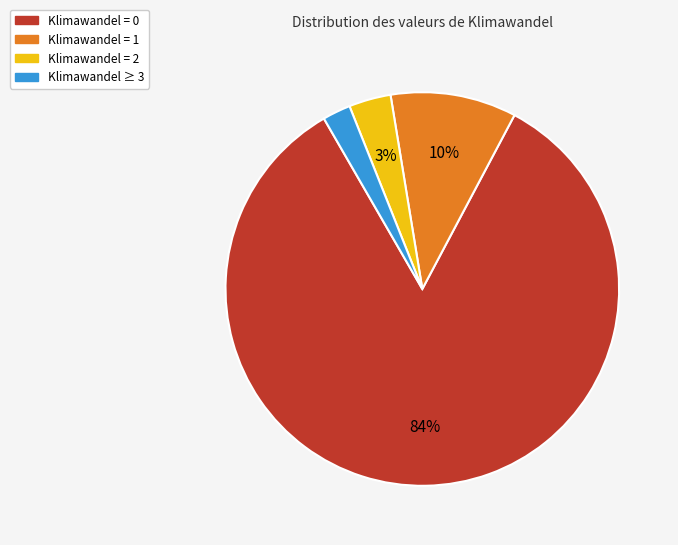

To the nearest percent, what portion does Klimawandel ≥ 3 represent?

2%